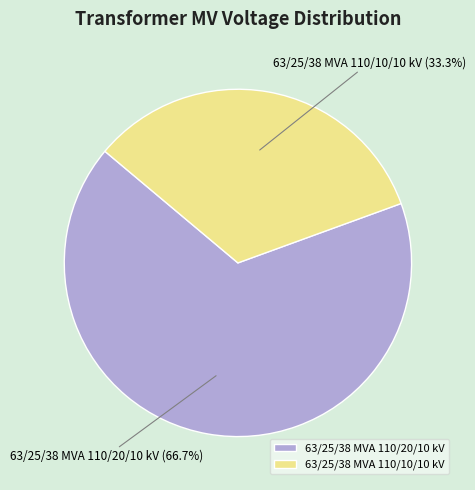

Rank the categories by value from lowest to highest.

63/25/38 MVA 110/10/10 kV, 63/25/38 MVA 110/20/10 kV